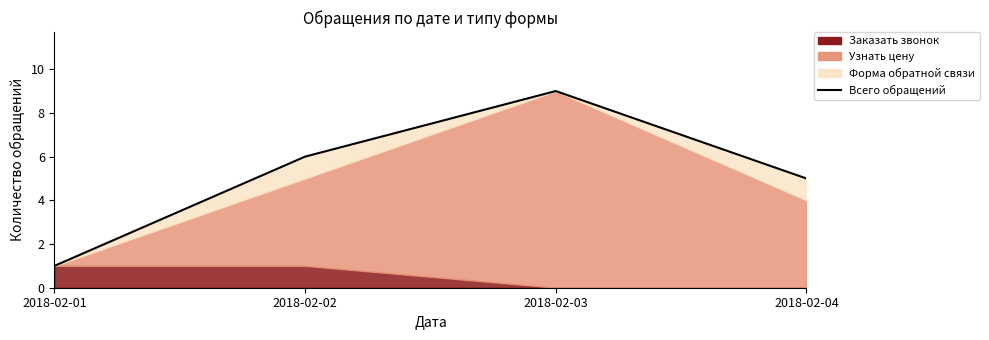

What is the greatest value displayed?

9